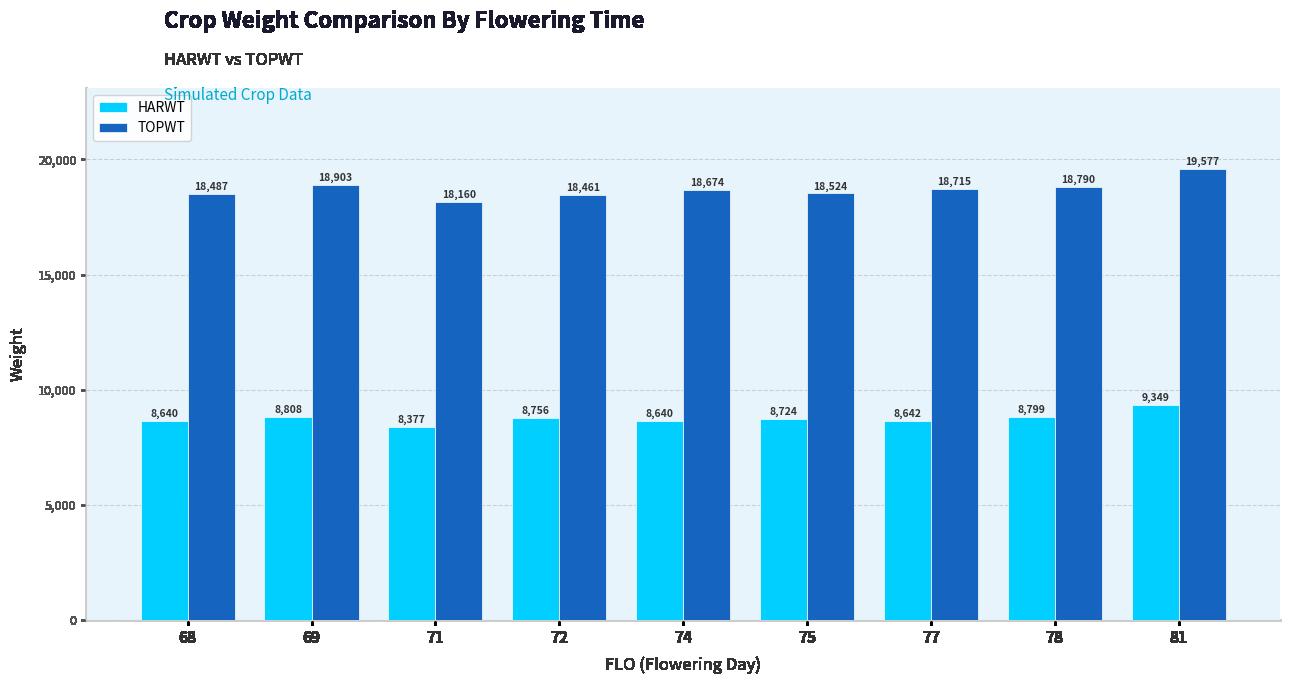

What is the smallest value displayed?

8377